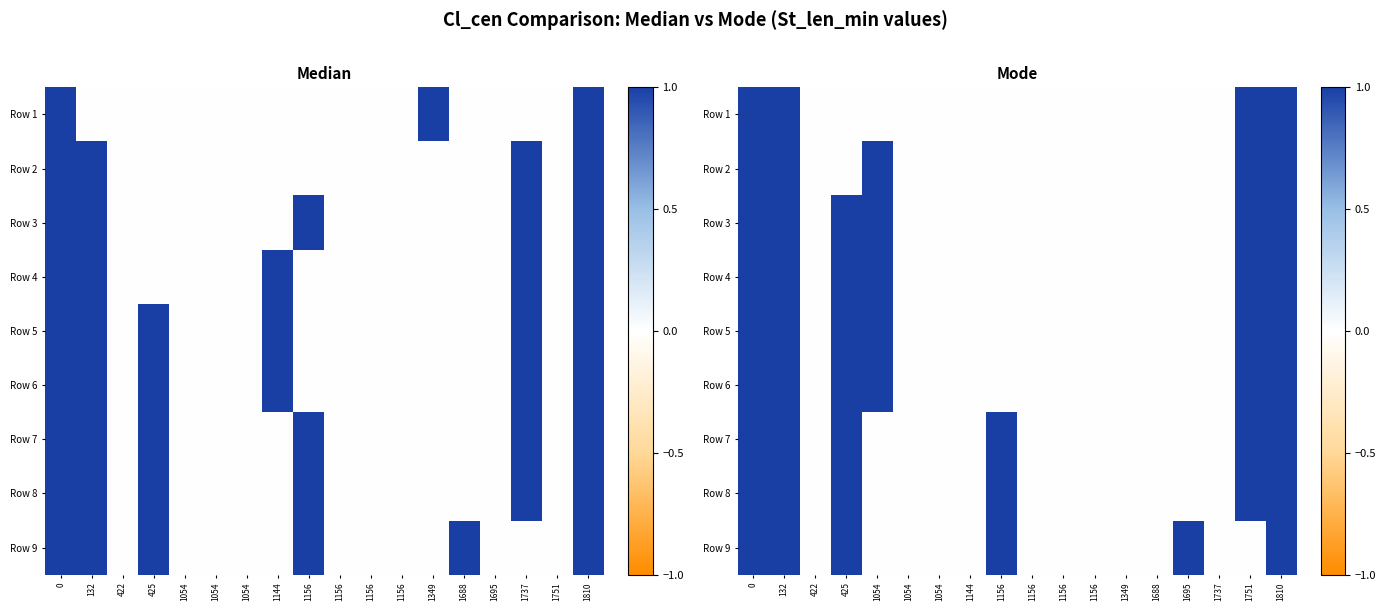

Is the value of Row 6 at 1688 greater than the value of Row 4 at 1688?

No